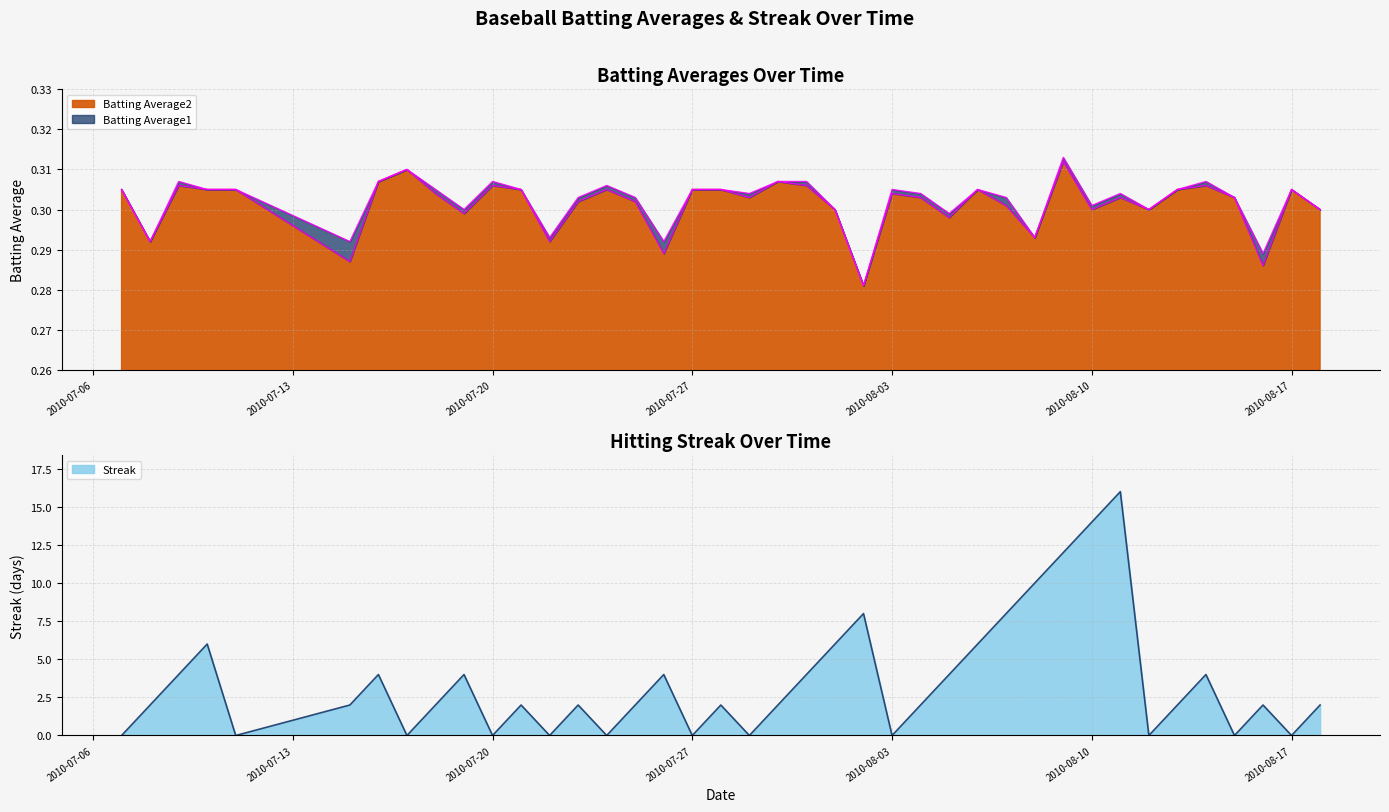

Which series has the largest range (max minus min)?

Streak